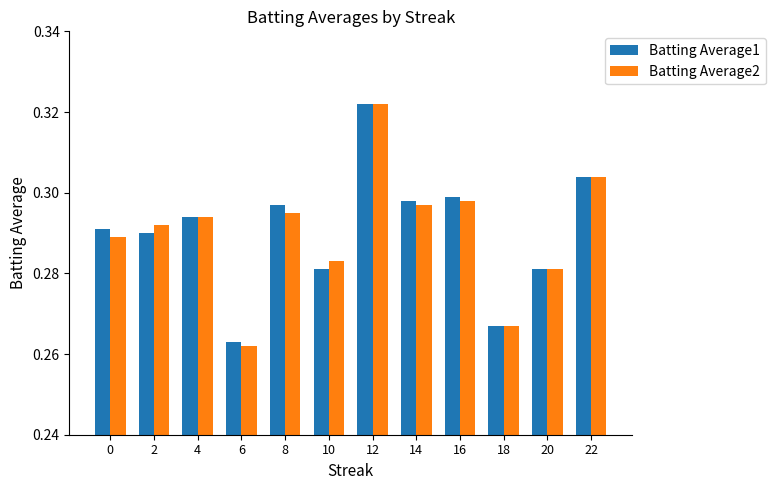

True or false: Batting Average2 has a value of 0.2 at 10.

False